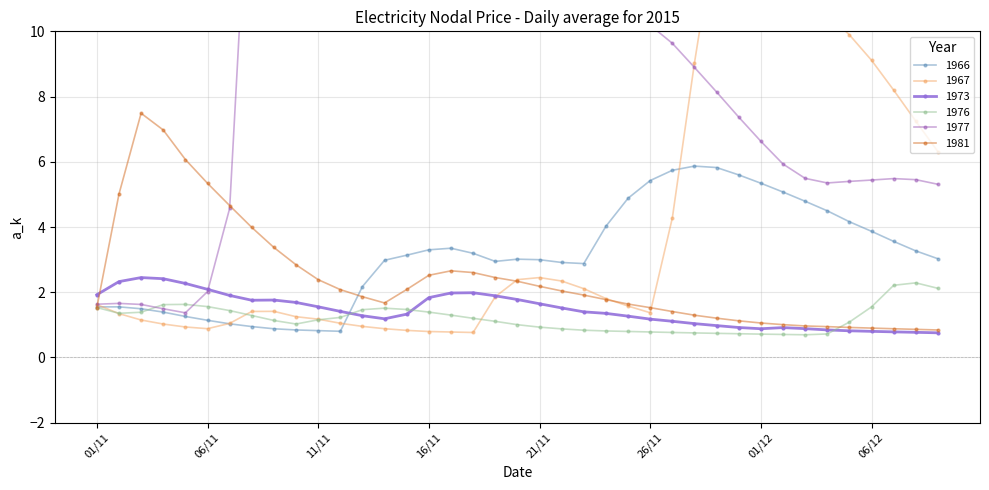

Is it true that 1981 equals 1.2 at 29/11?

True